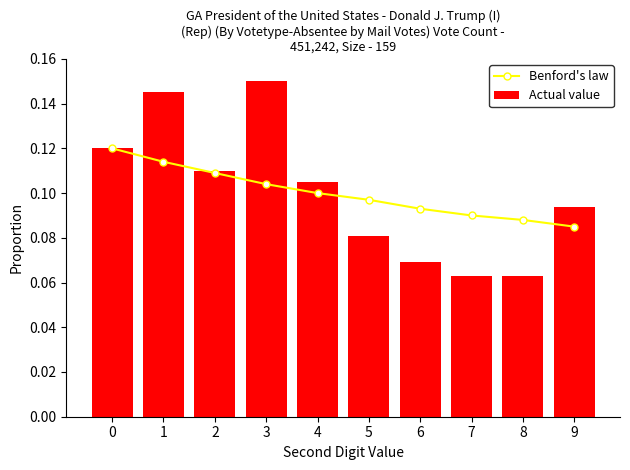

Reading left to right, transcribe all the data shown in this chart.

Benford's law: 0=0.1	1=0.1	2=0.1	3=0.1	4=0.1	5=0.1	6=0.1	7=0.1	8=0.1	9=0.1
Actual value: 0=0.1	1=0.1	2=0.1	3=0.1	4=0.1	5=0.1	6=0.1	7=0.1	8=0.1	9=0.1